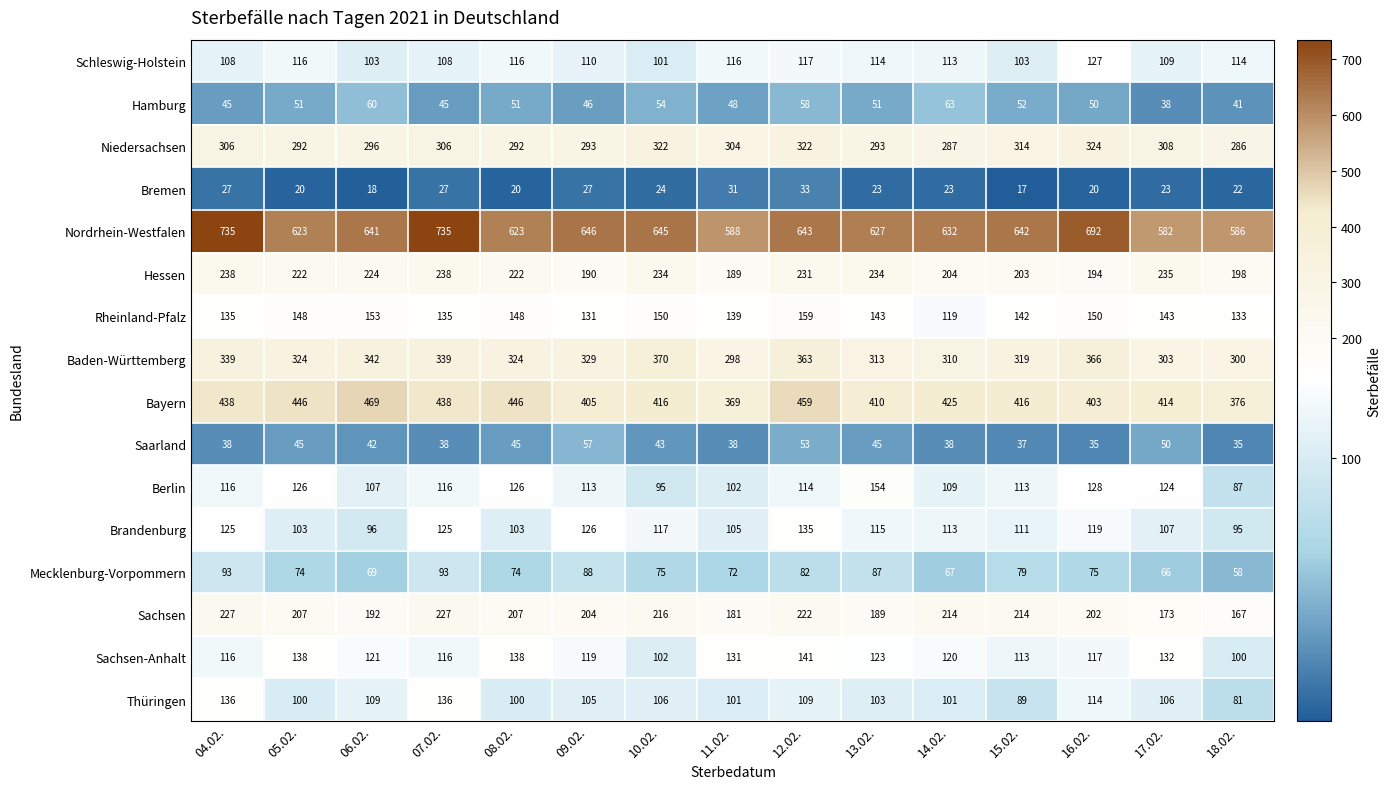

At which category is the sum across all series the highest?

12.02.